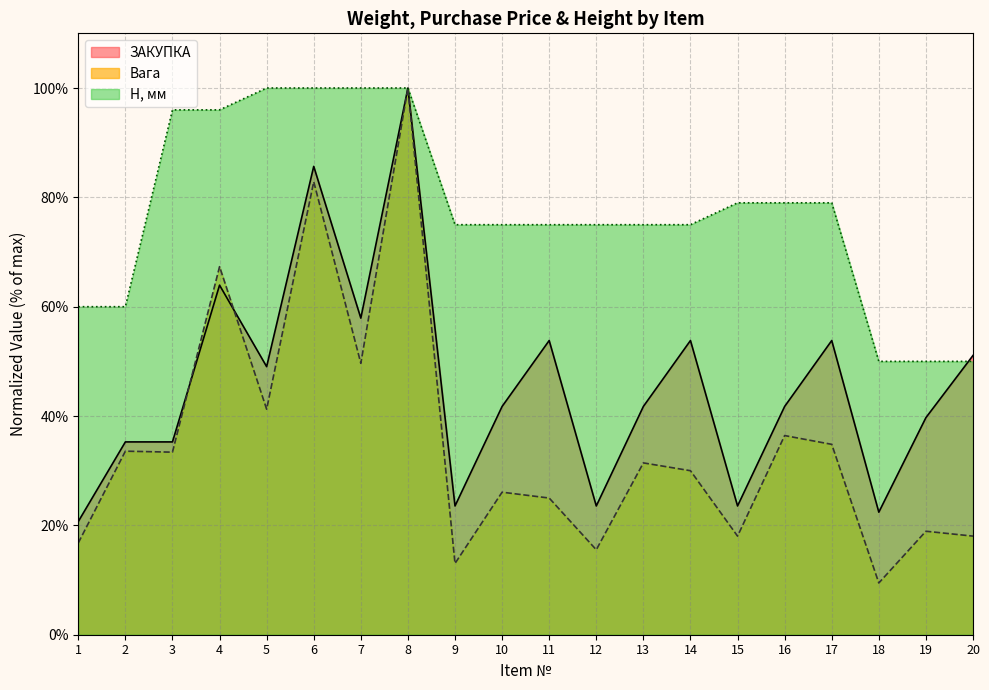

How many data points in ЗАКУПКА are less than 41?

8